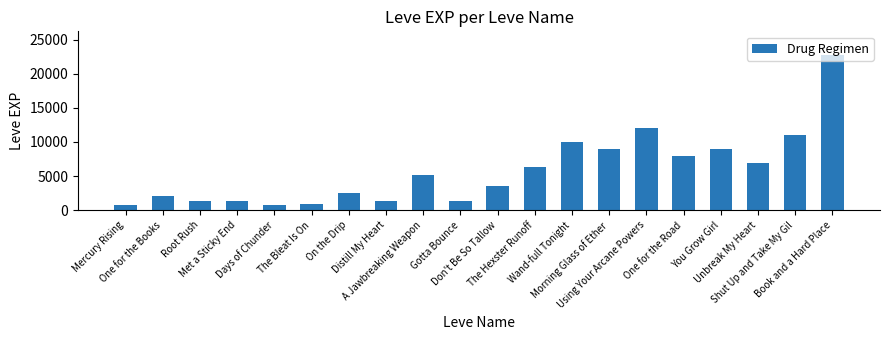

What is the change in value from Unbreak My Heart to Book and a Hard Place?

+15910